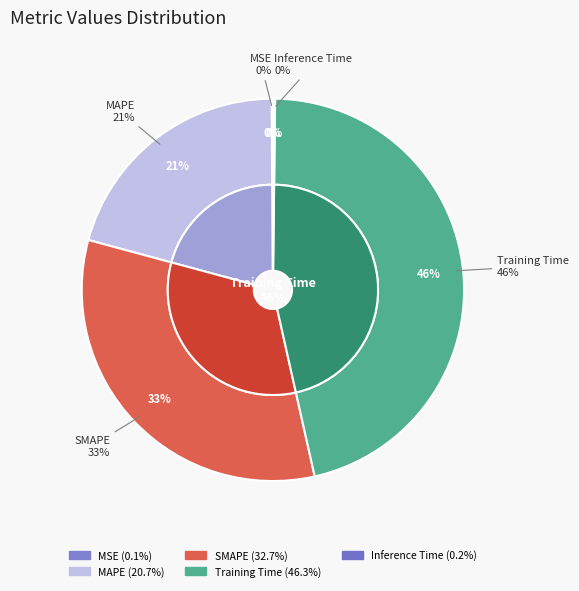

Which slice is the smallest?

MSE